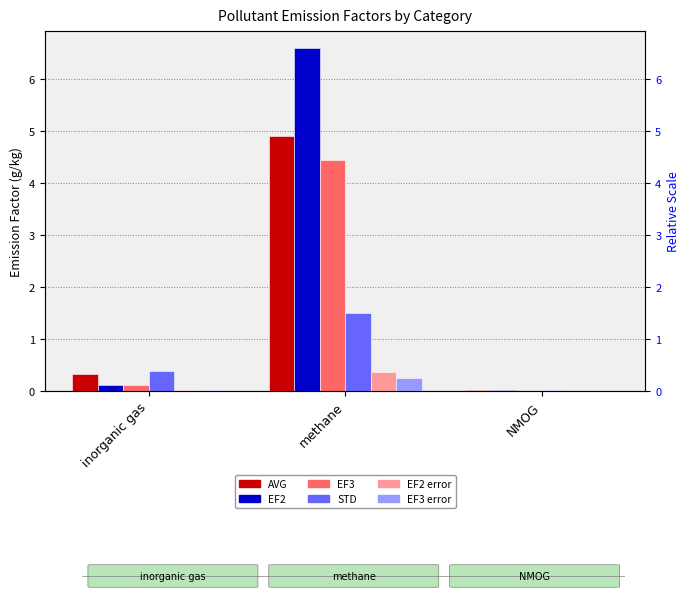

Rank the series at inorganic gas from lowest to highest value.

EF2 error, EF3 error, EF2, EF3, AVG, STD